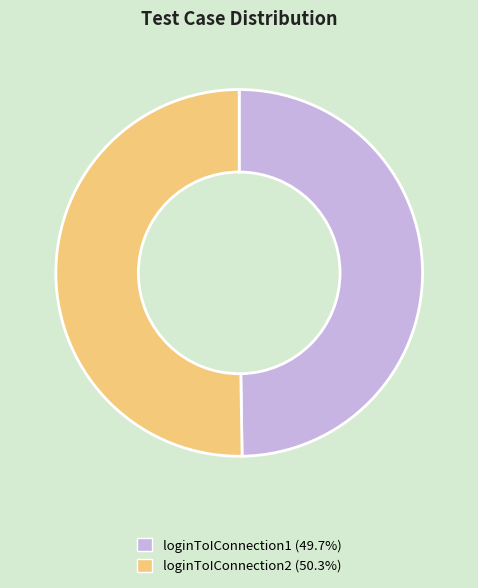

Rank the categories by value from highest to lowest.

loginToIConnection2, loginToIConnection1